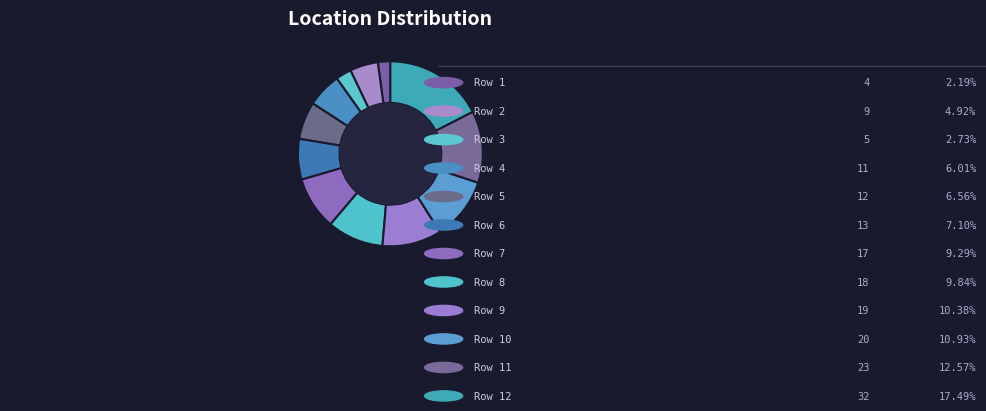

Which has a higher value, Row 6 or Row 3?

Row 6